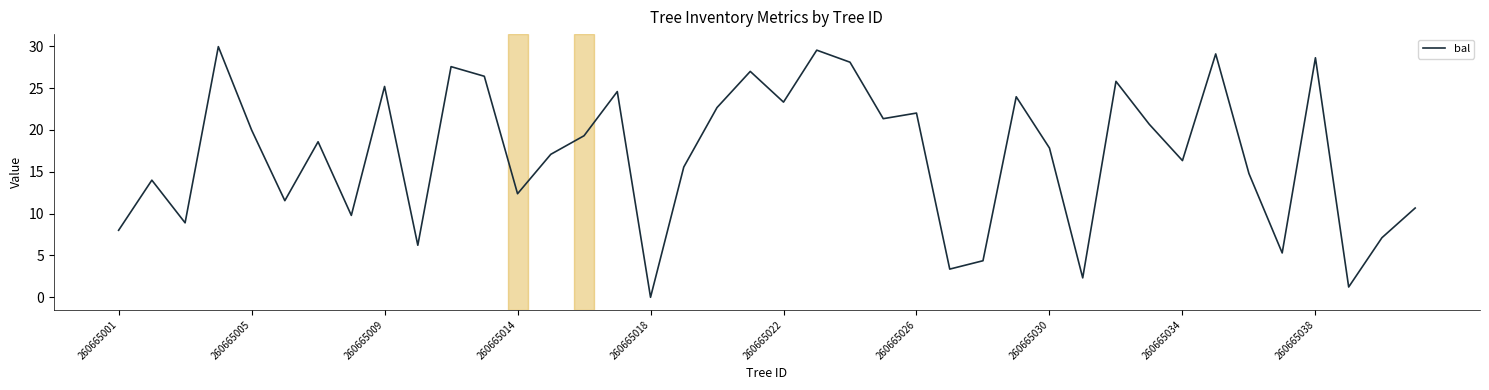

What is the difference between the maximum and minimum values?

30.0